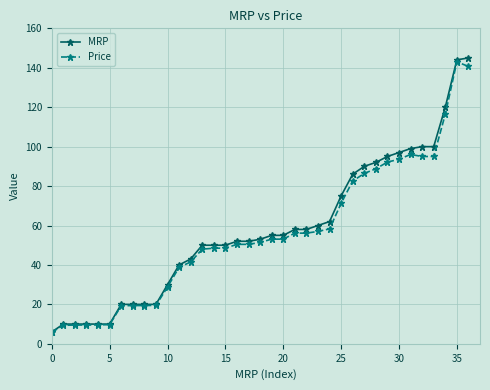

How many distinct data groups are displayed?

2